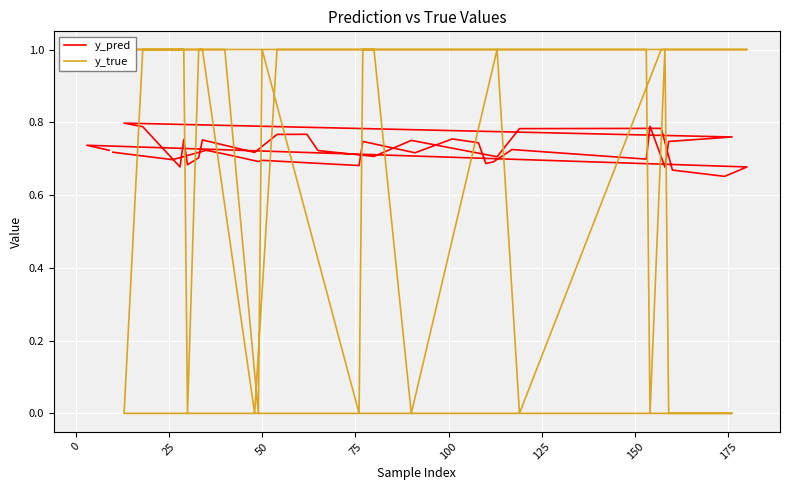

At how many categories does at least one series exceed 0?

40